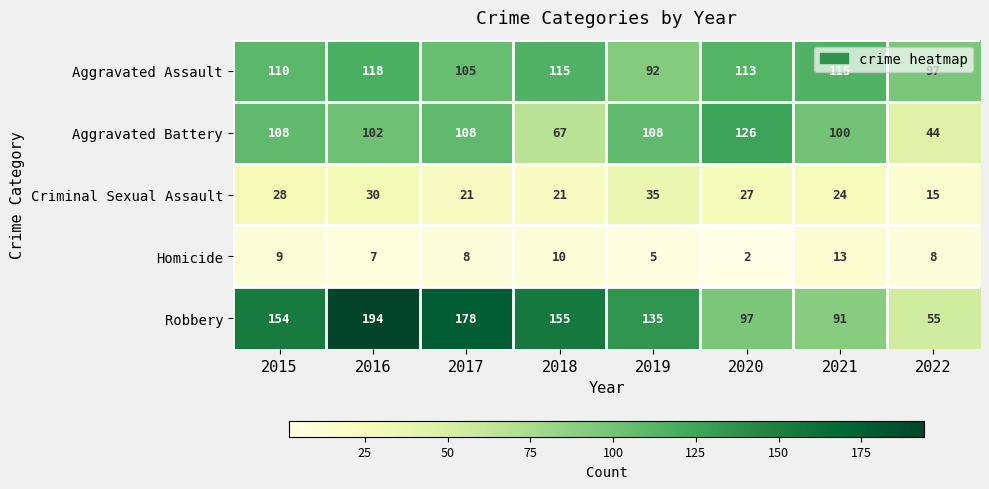

What is the maximum value shown in the chart?

194